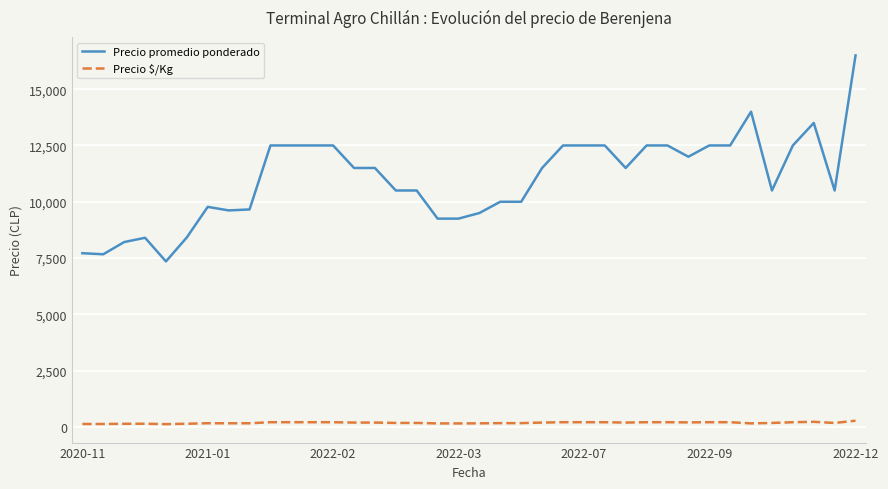

Which series has the largest total across all categories?

Precio promedio ponderado